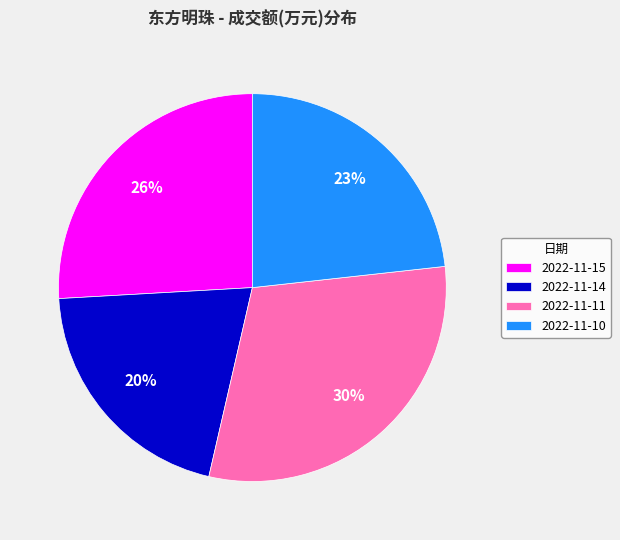

Does 2022-11-10 account for over 50% of the chart?

No